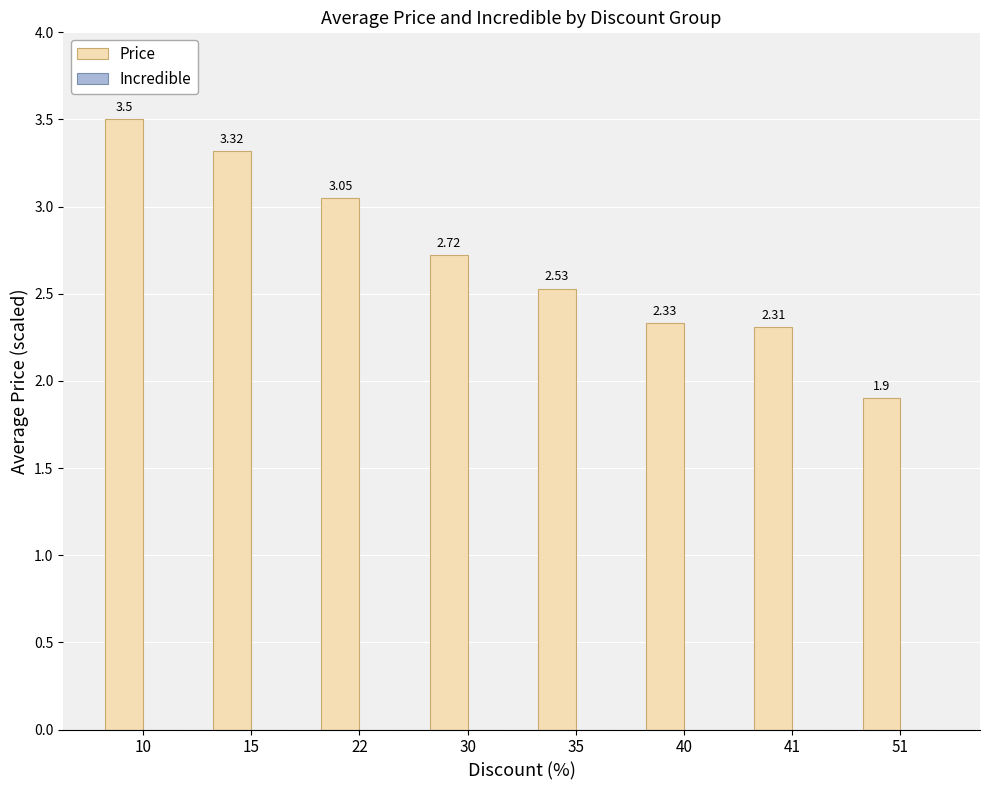

Does the chart contain any negative values?

No